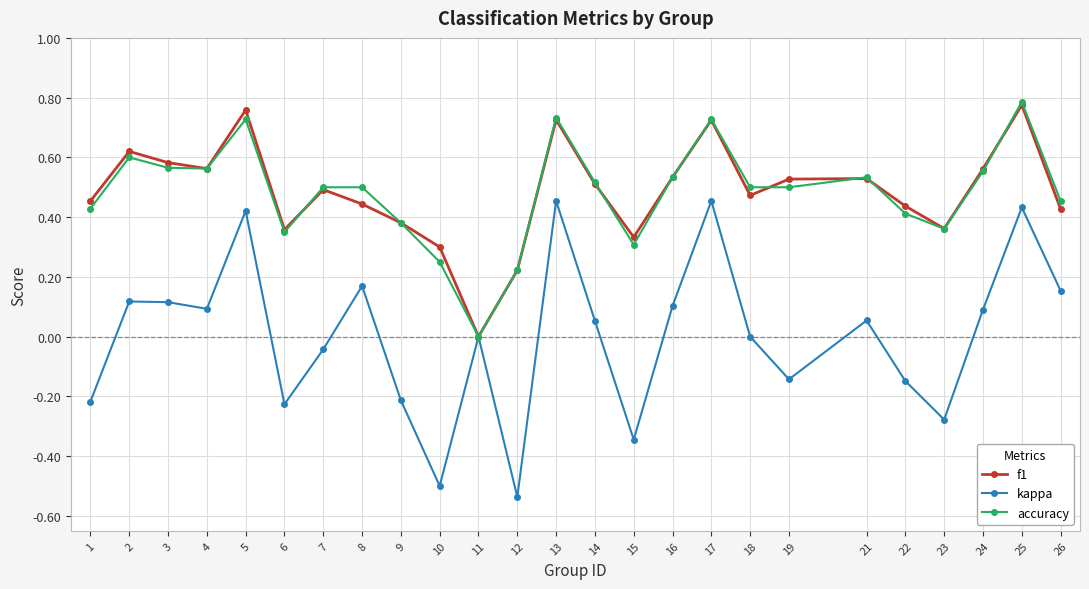

What is the sum of the kappa values at 10 and 2?

-0.4